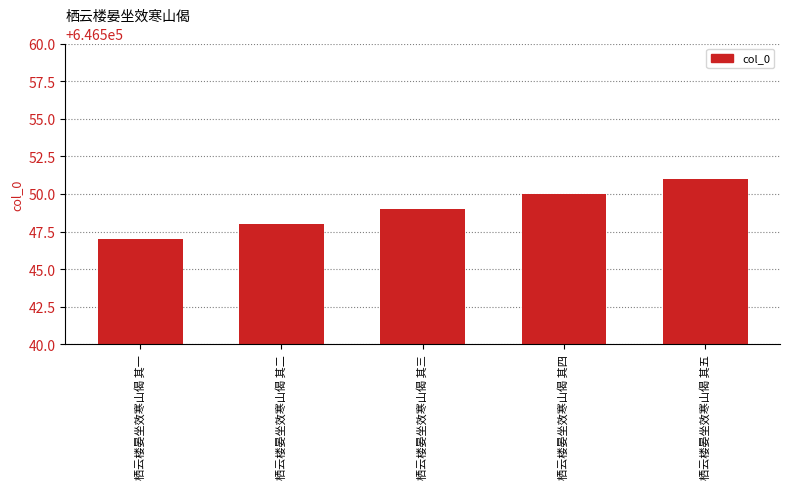

List the labels in order of value, largest first.

栖云楼晏坐效寒山偈 其五, 栖云楼晏坐效寒山偈 其四, 栖云楼晏坐效寒山偈 其三, 栖云楼晏坐效寒山偈 其二, 栖云楼晏坐效寒山偈 其一